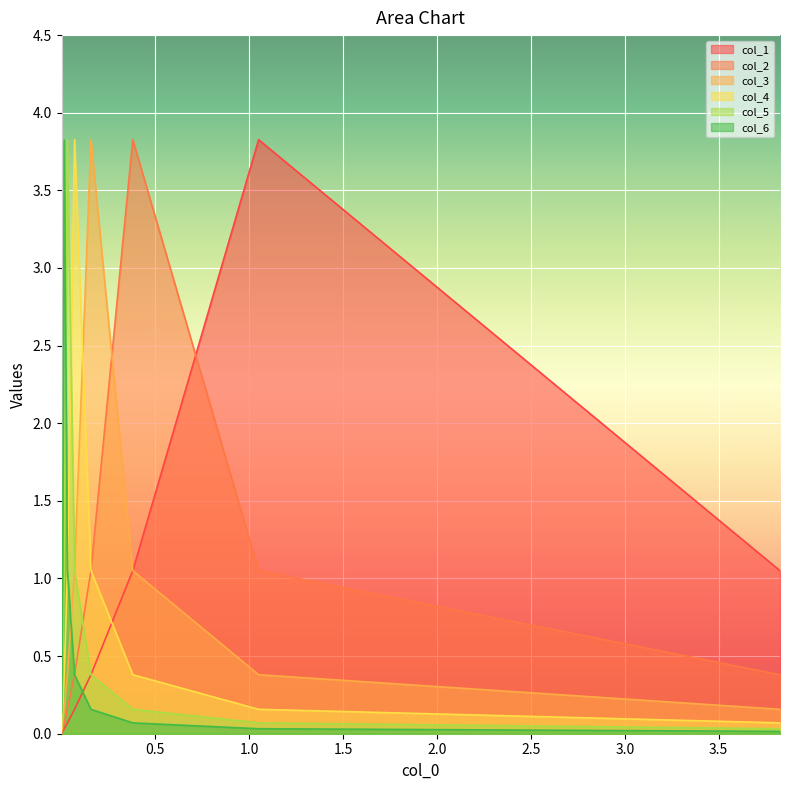

True or false: col_6 has more than 2 interior local peaks.

False